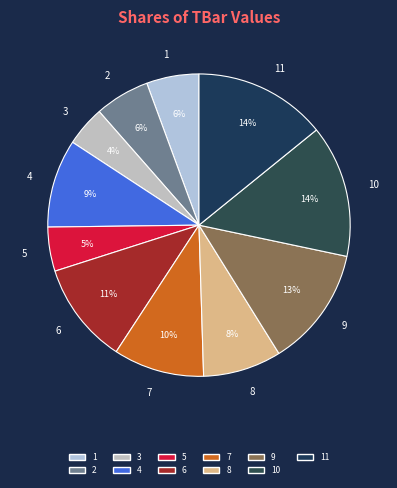

Do 7 and 9 together represent more than half of the pie?

No